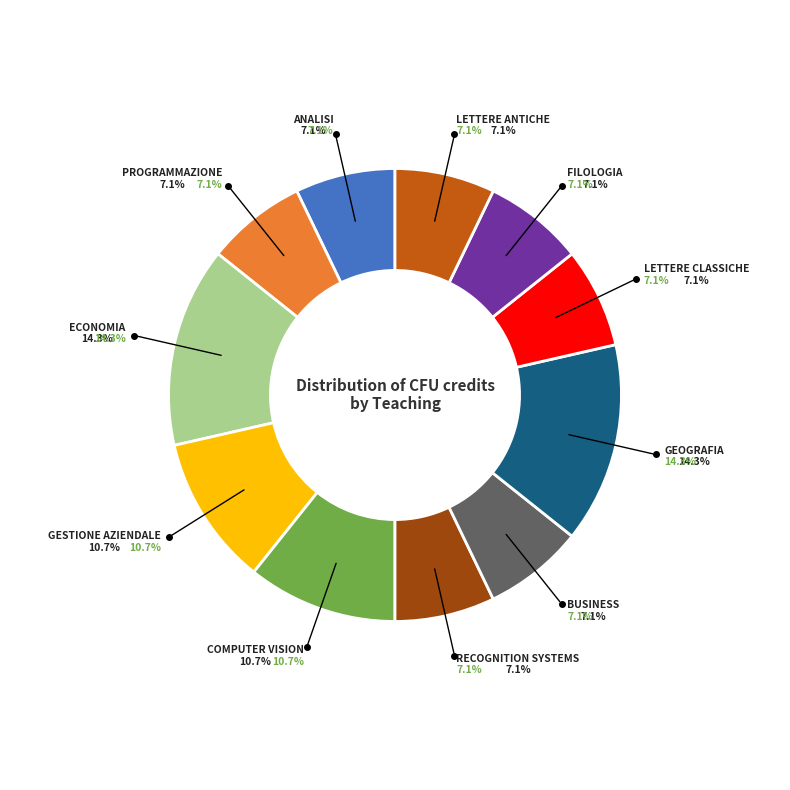

Is there any slice that represents more than half of the pie?

No